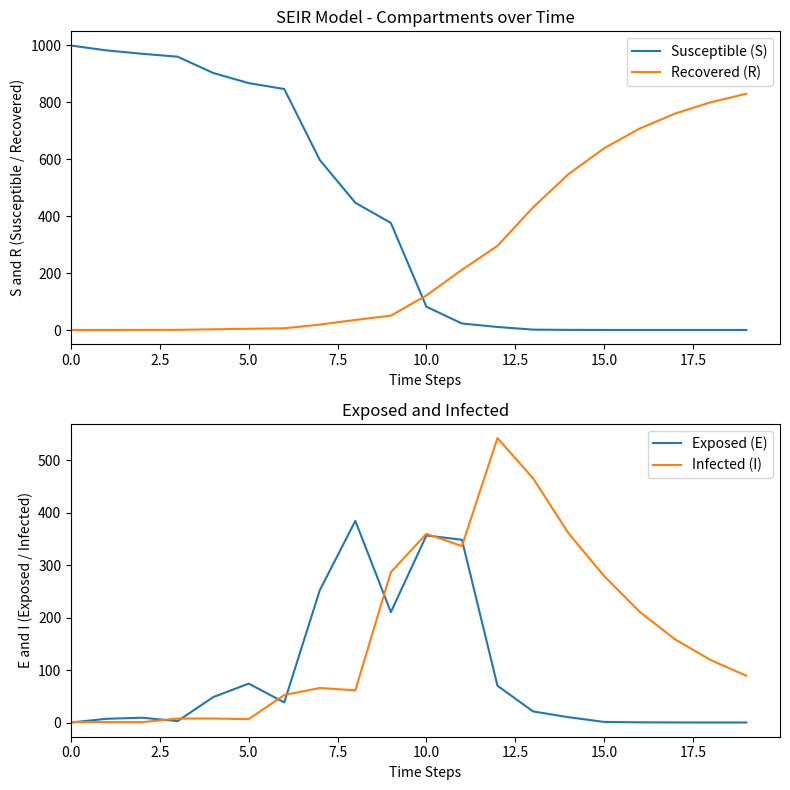

True or false: Recovered (R) and Susceptible (S) cross at least once.

True